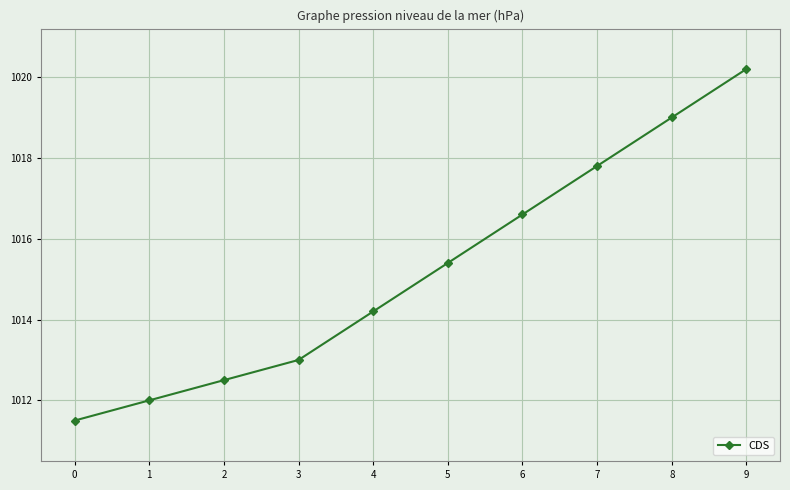

Reading left to right, transcribe all the data shown in this chart.

0=1011.5	1=1012.0	2=1012.5	3=1013.0	4=1014.2	5=1015.4	6=1016.6	7=1017.8	8=1019.0	9=1020.2